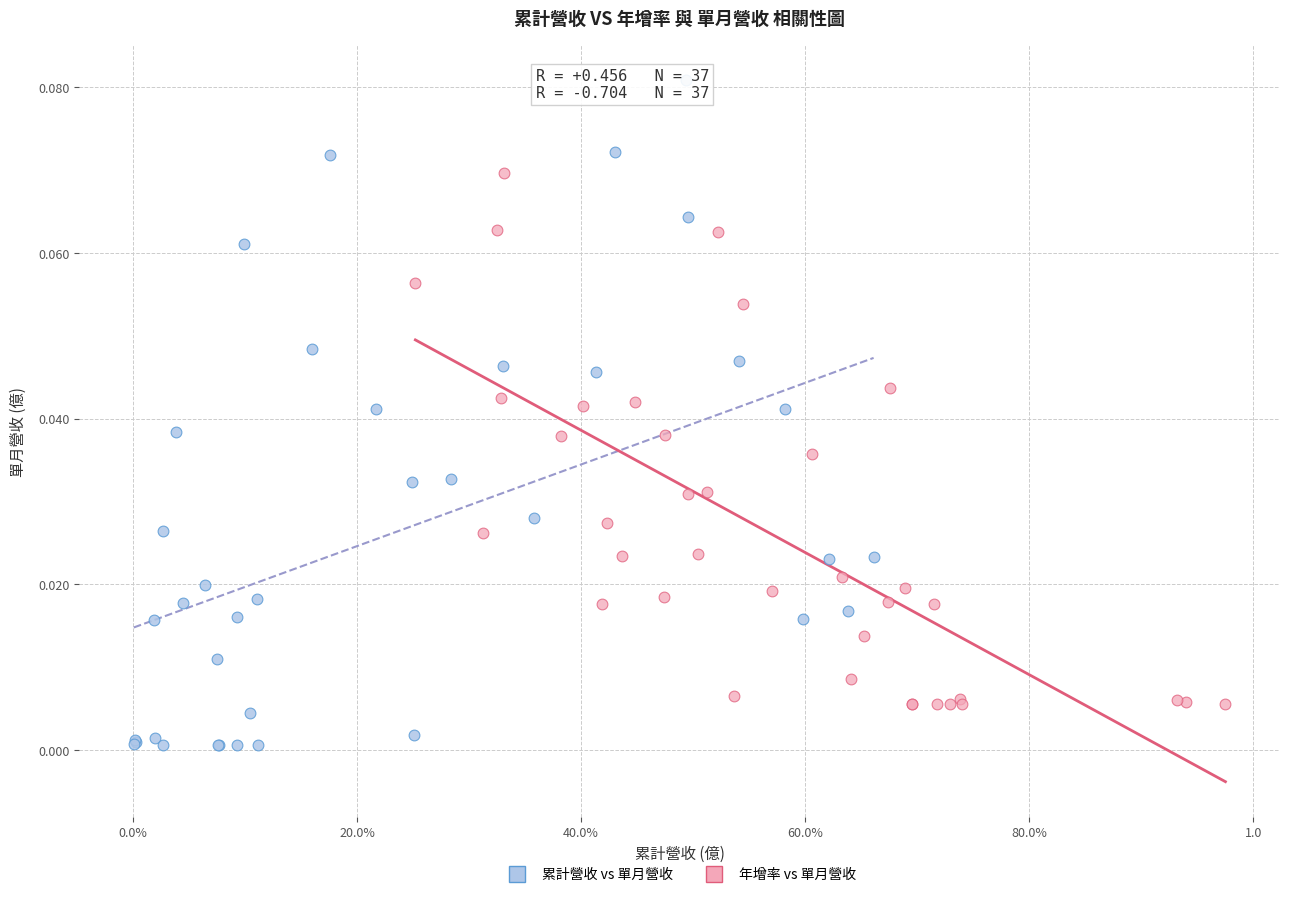

Which series reaches the minimum Y coordinate?

累計營收 vs 單月營收